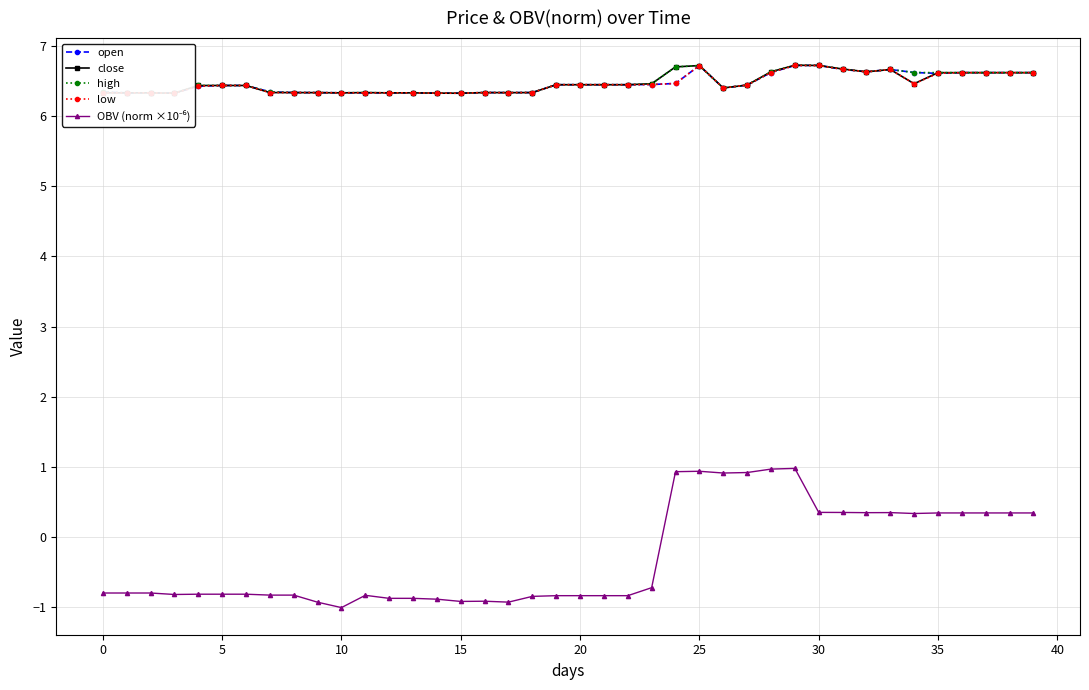

How many high values are between 6 and 7?

40